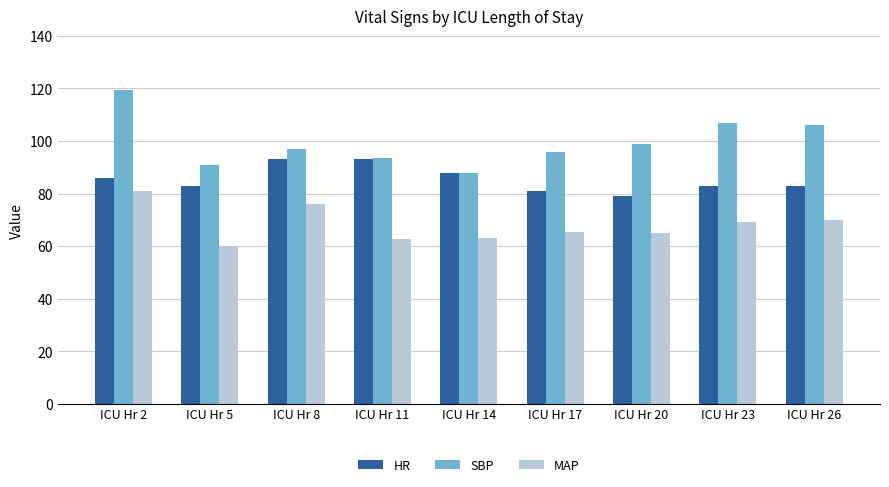

What is the value of the SBP bar at the 8th from the left?

107.0